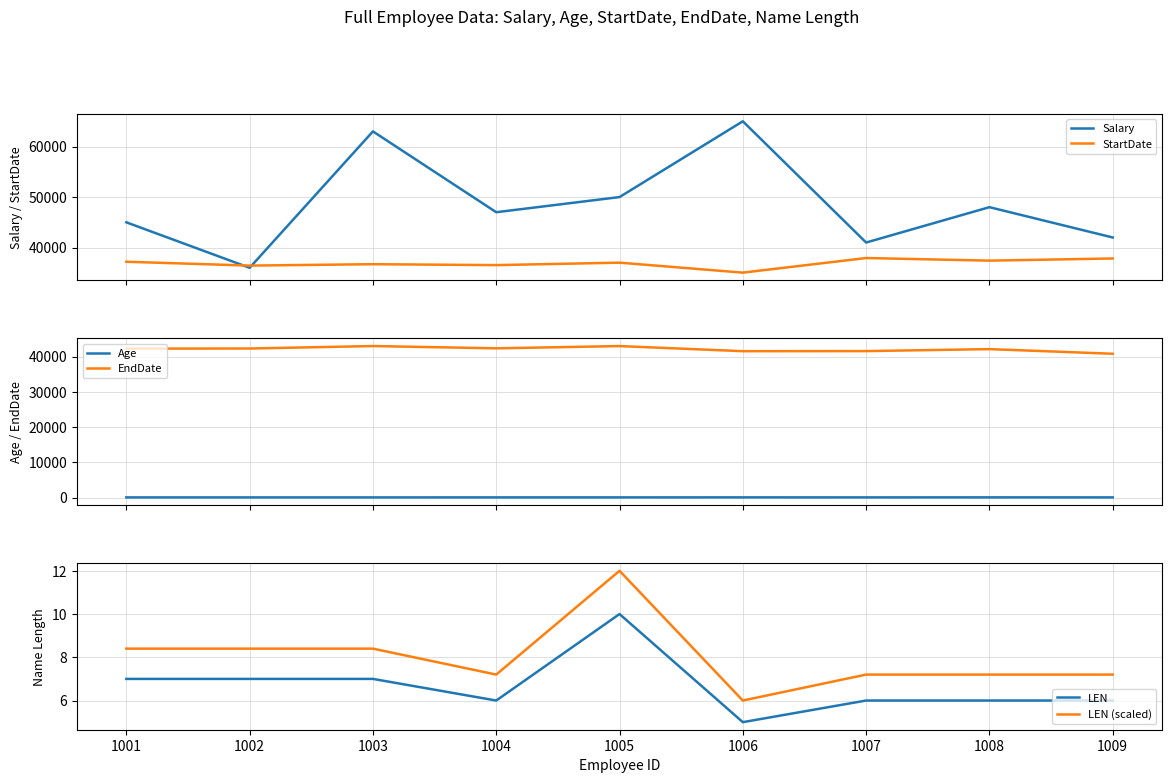

Is it true that Age equals 60.3 at 1006?

False